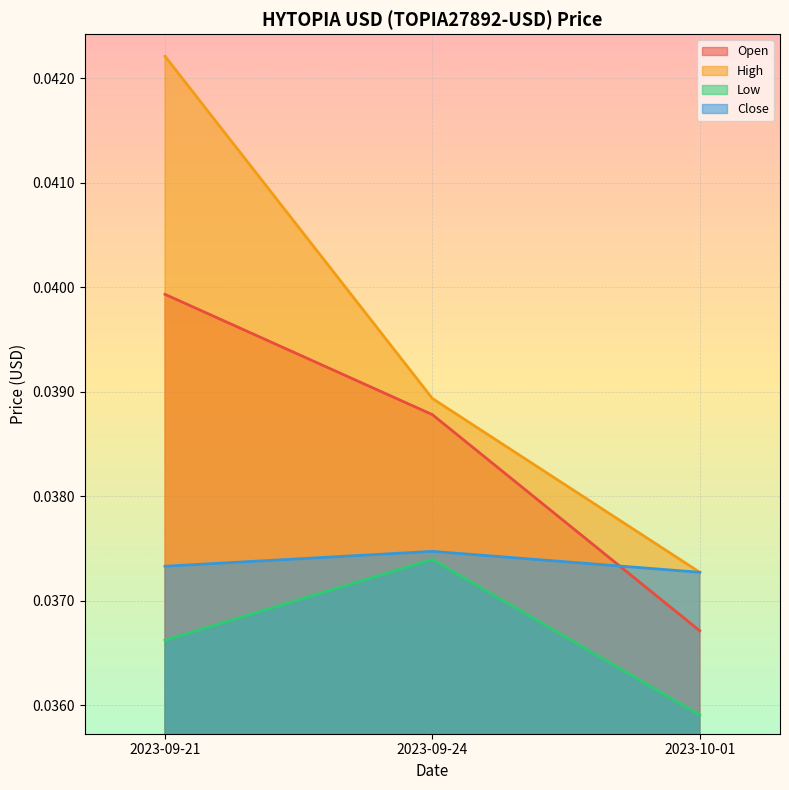

What is the total value across all series at 2023-09-24?

0.2